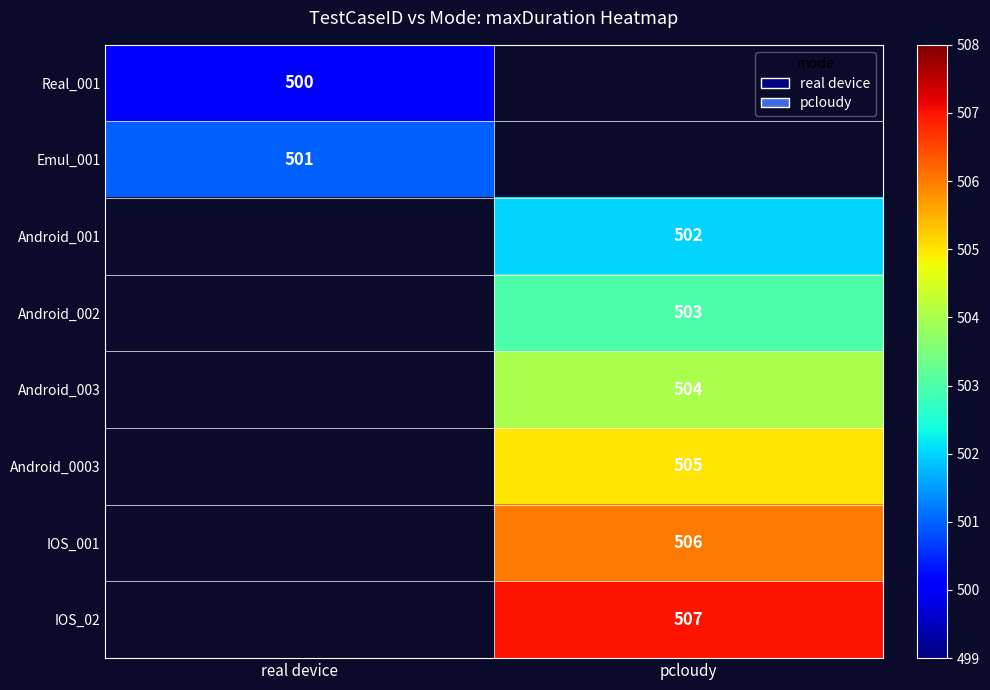

The value of Android_003 at pcloudy is 504. True or false?

True